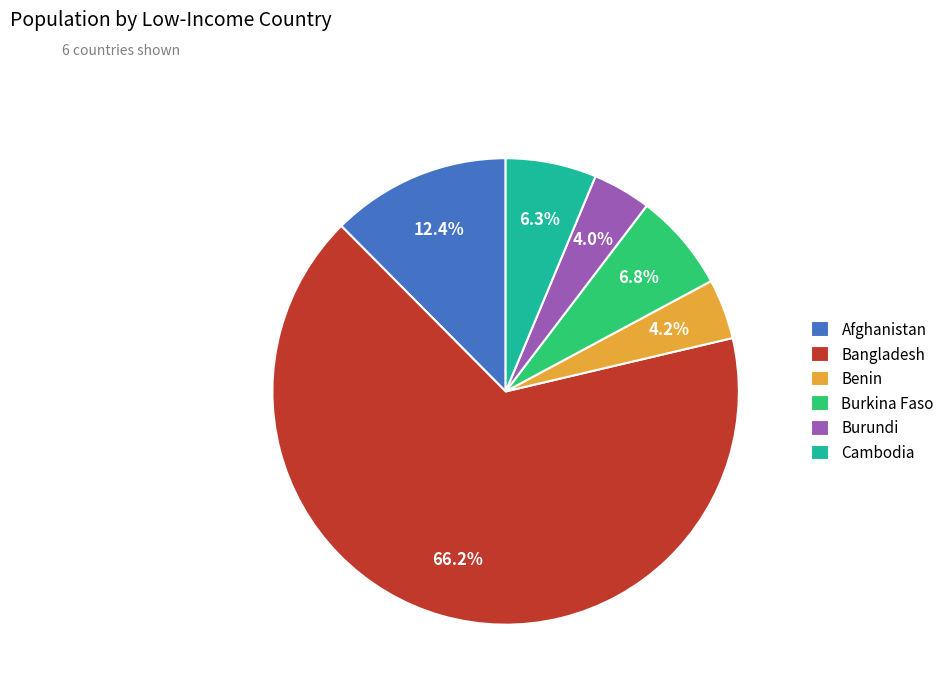

The Bangladesh slice represents 66% of the pie. True or false?

True